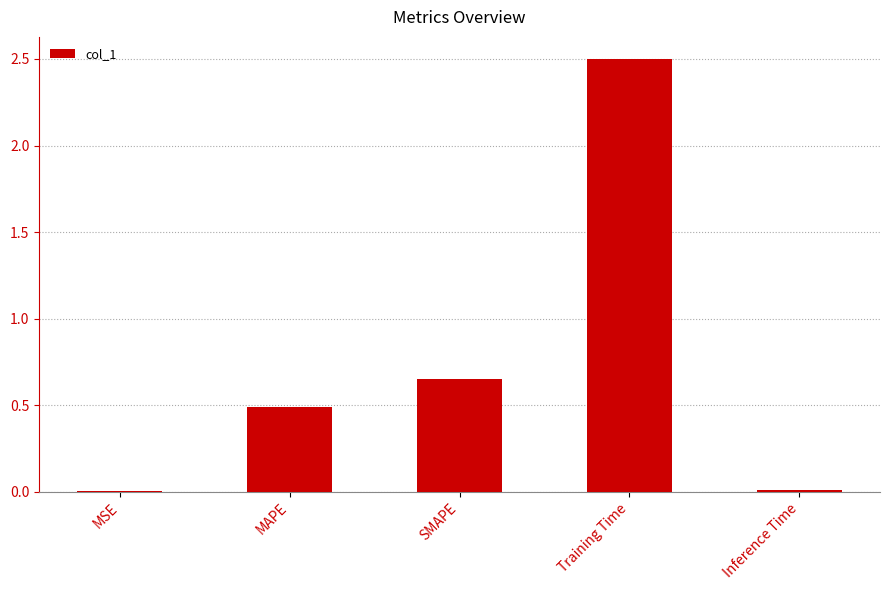

Where is the data nearest to the value 1?

SMAPE